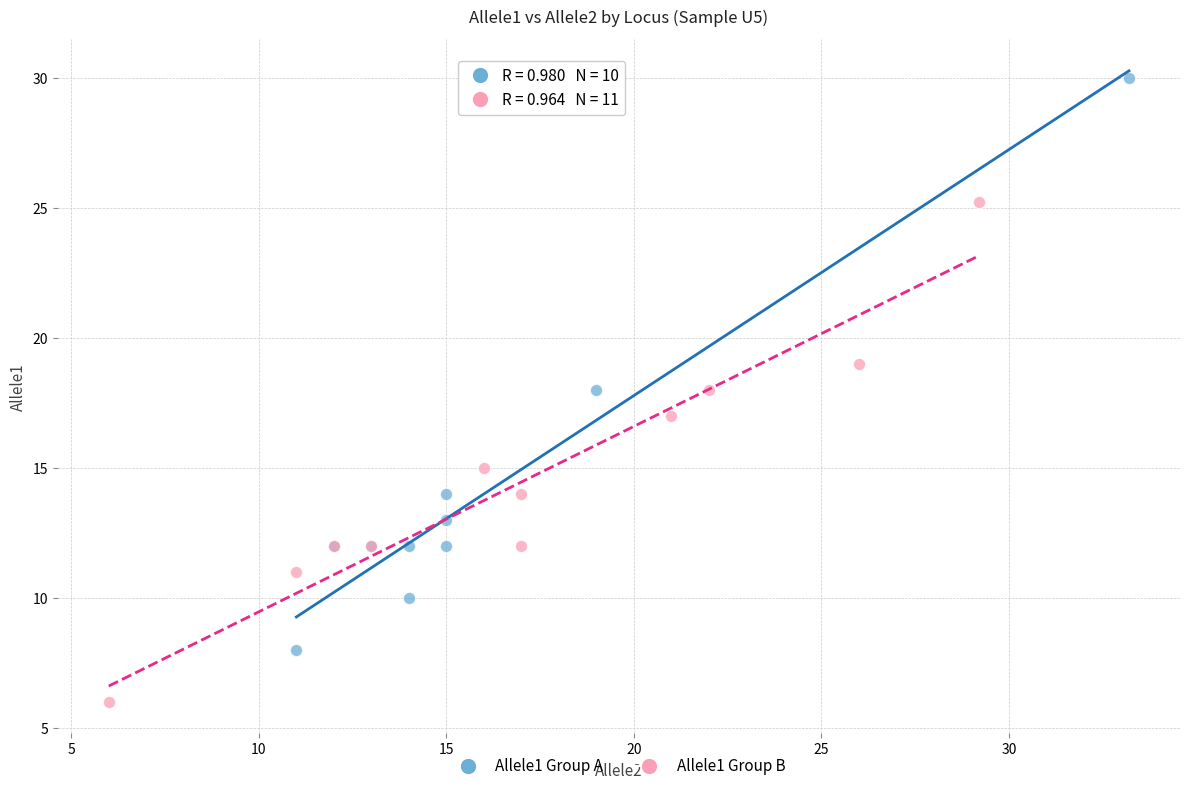

Which series reaches the minimum Y coordinate?

Allele1 Group B